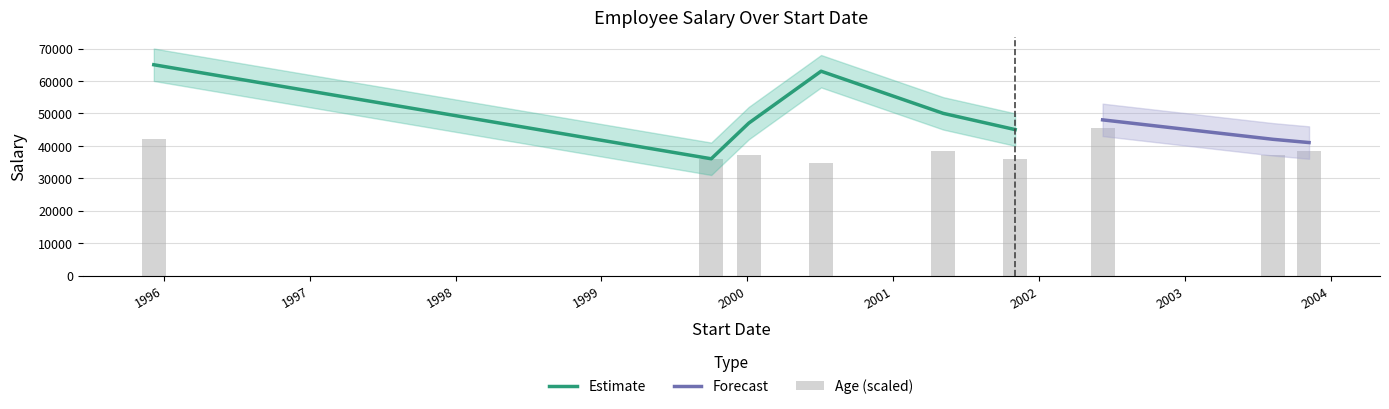

What is the label of the 5th bar from the right?

2001-05-06